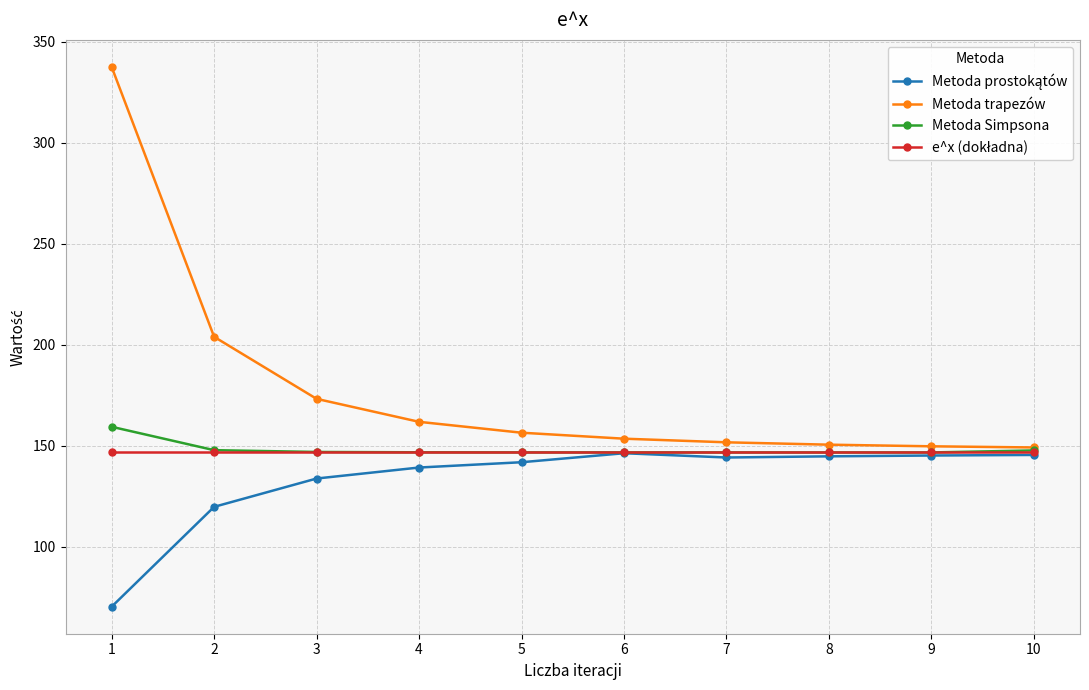

What is the total value across all series at 4?

594.8